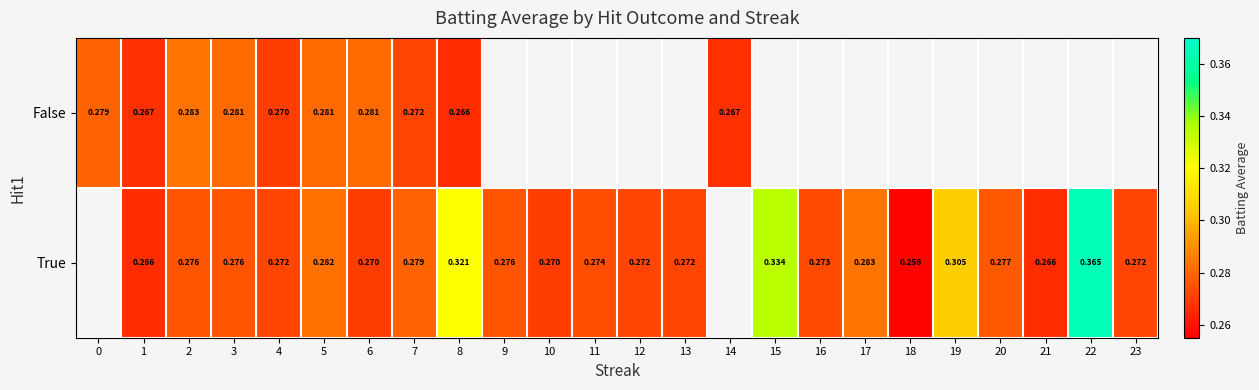

Is the value of True at 11 greater than the value of False at 8?

Yes